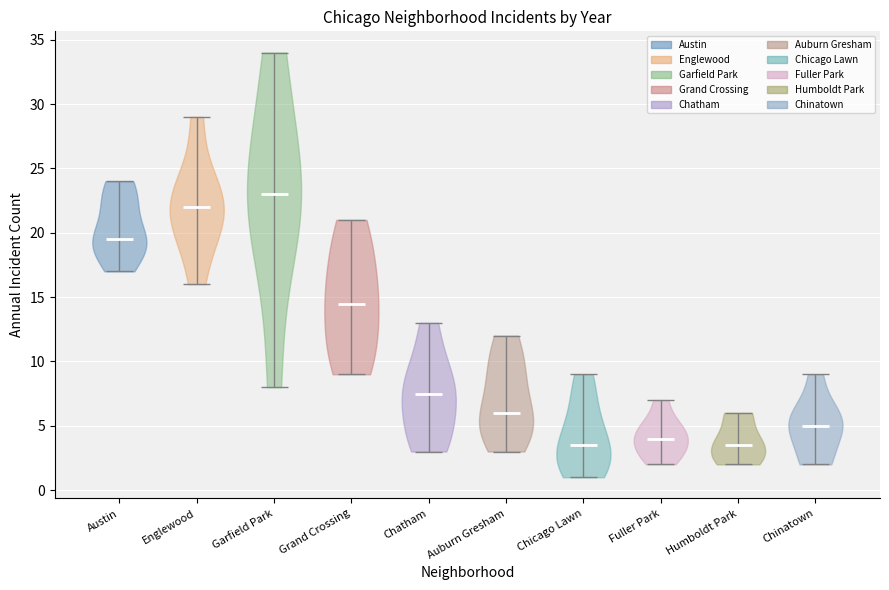

Reading left to right, read every violin against the y-axis: where its median line is, and the lowest and highest points it reaches. The values are not printed on the chart, so give them approximately, as read against the axis.

Austin: median line 19.5, lowest point 17.0, highest point 24.0
Englewood: median line 22.0, lowest point 16.0, highest point 29.0
Garfield Park: median line 23.0, lowest point 8.0, highest point 34.0
Grand Crossing: median line 14.5, lowest point 9.0, highest point 21.0
Chatham: median line 7.5, lowest point 3.0, highest point 13.0
Auburn Gresham: median line 6.0, lowest point 3.0, highest point 12.0
Chicago Lawn: median line 3.5, lowest point 1.0, highest point 9.0
Fuller Park: median line 4.0, lowest point 2.0, highest point 7.0
Humboldt Park: median line 3.5, lowest point 2.0, highest point 6.0
Chinatown: median line 5.0, lowest point 2.0, highest point 9.0